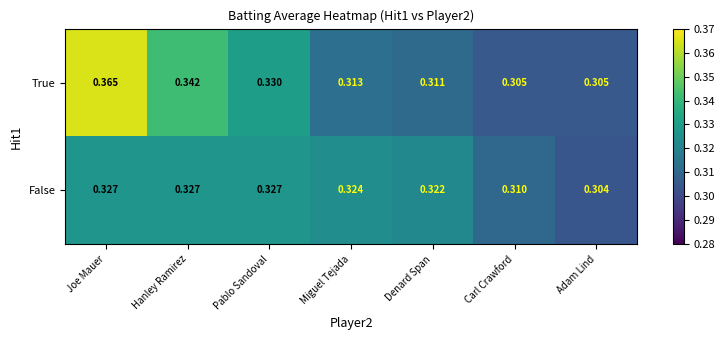

Which category has the lowest value across all series?

Adam Lind